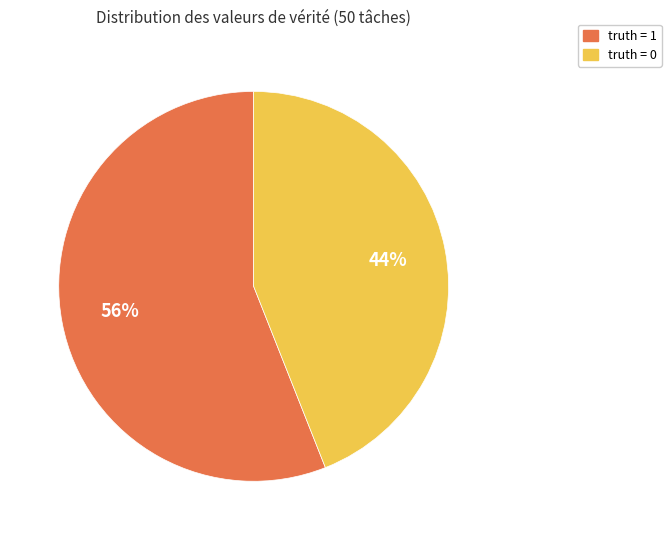

Does any single category account for the majority?

Yes